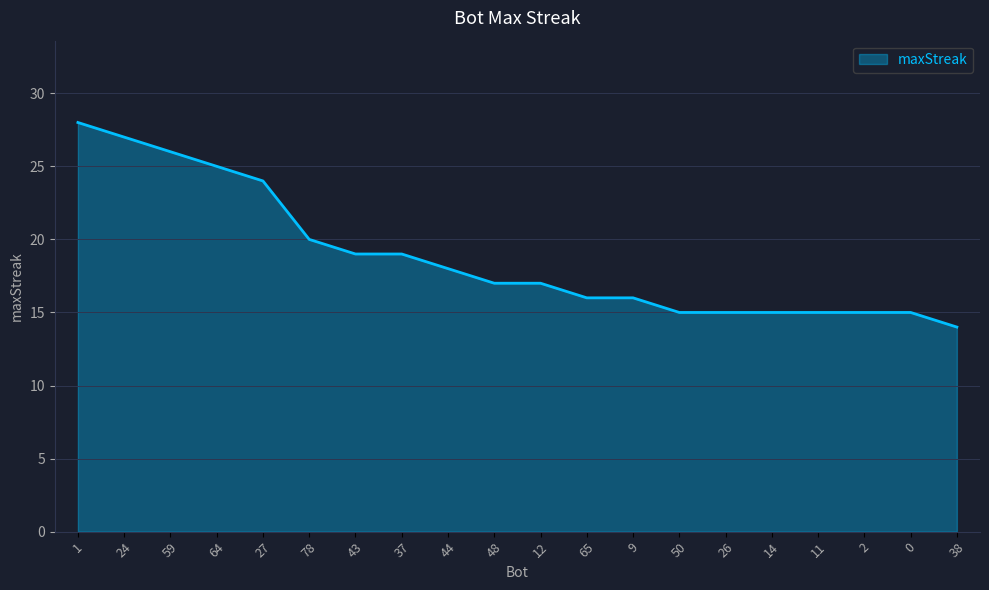

The chart shows a value of 5 at 14. True or false?

False